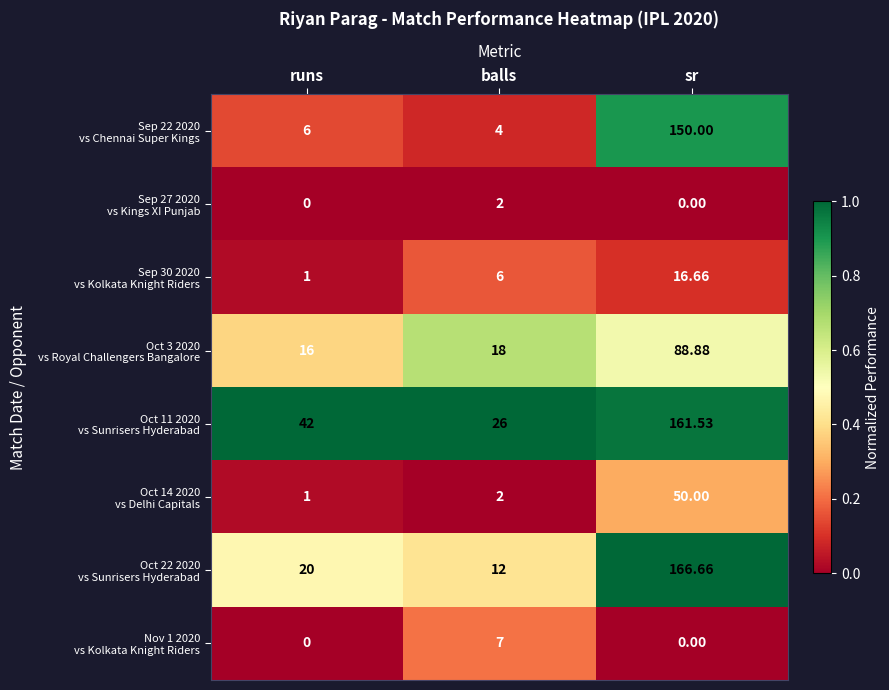

Which label corresponds to the largest value in the chart?

sr